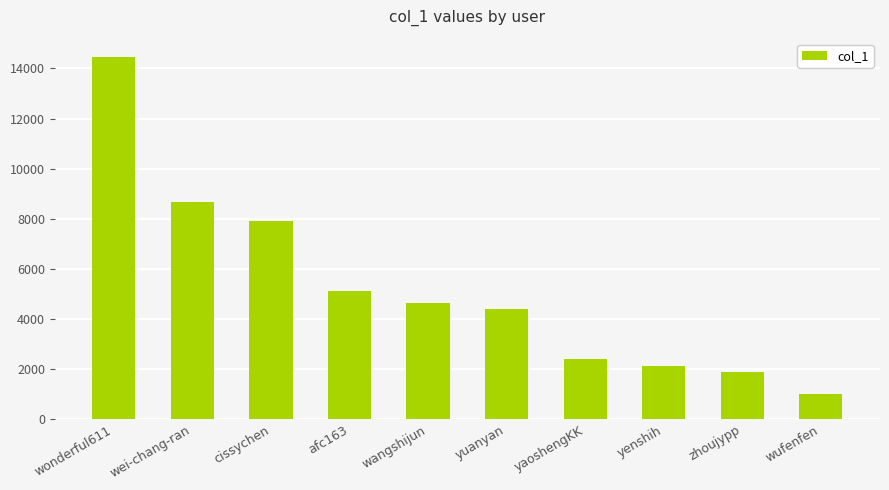

Which category has the lowest value across all series?

wufenfen